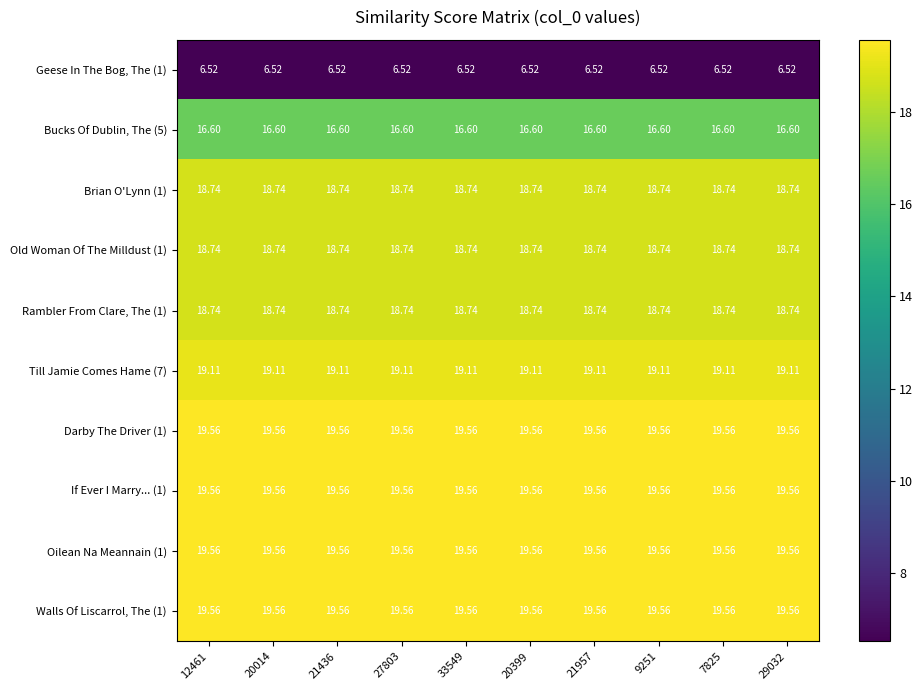

Is the value of Oilean Na Meannain (1) at 29032 greater than the value of Rambler From Clare, The (1) at 20399?

Yes